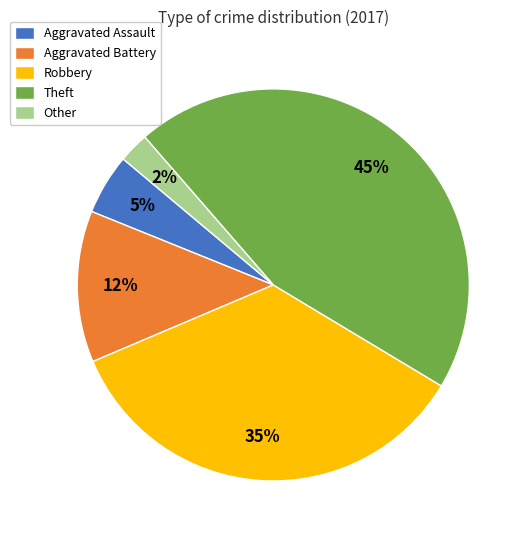

Which category has the biggest portion of the pie?

Theft